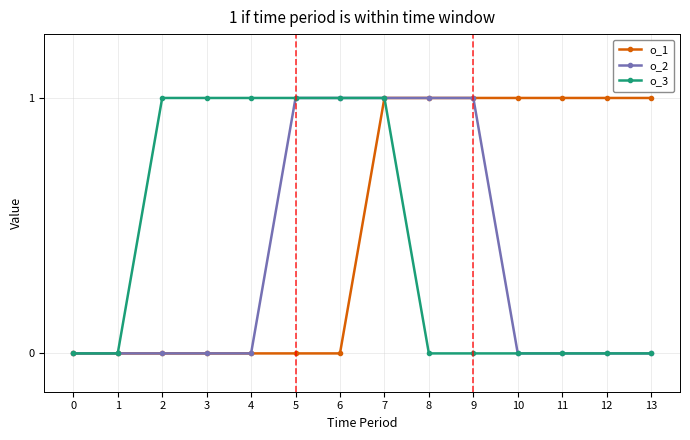

What are all the series names shown in the legend?

o_1, o_2, o_3